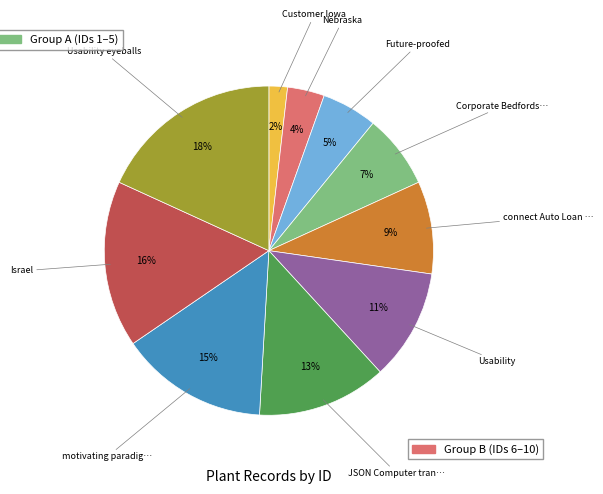

Is there any slice that represents more than half of the pie?

No